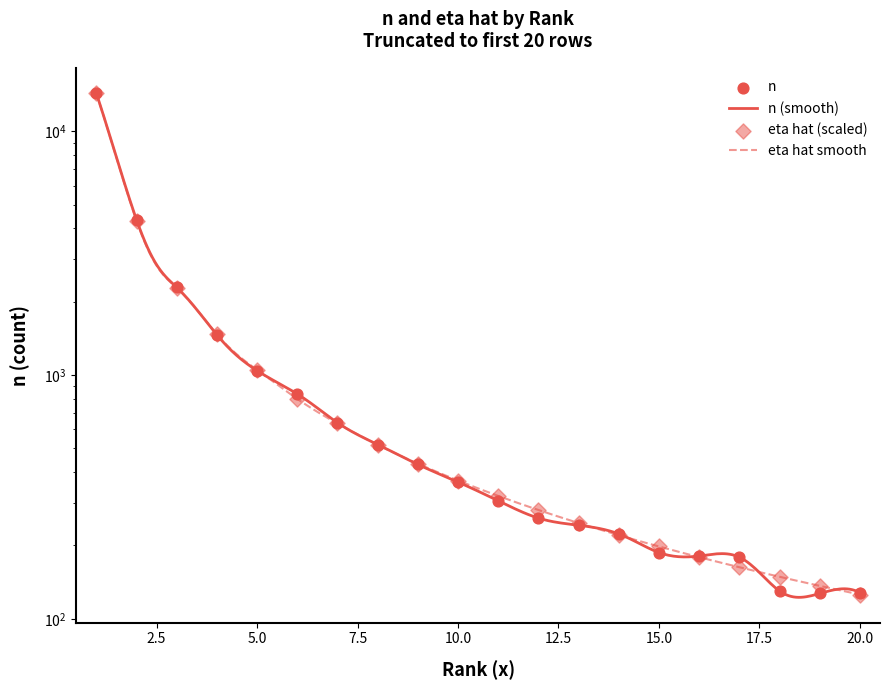

Which series contains the lowest Y value?

eta hat